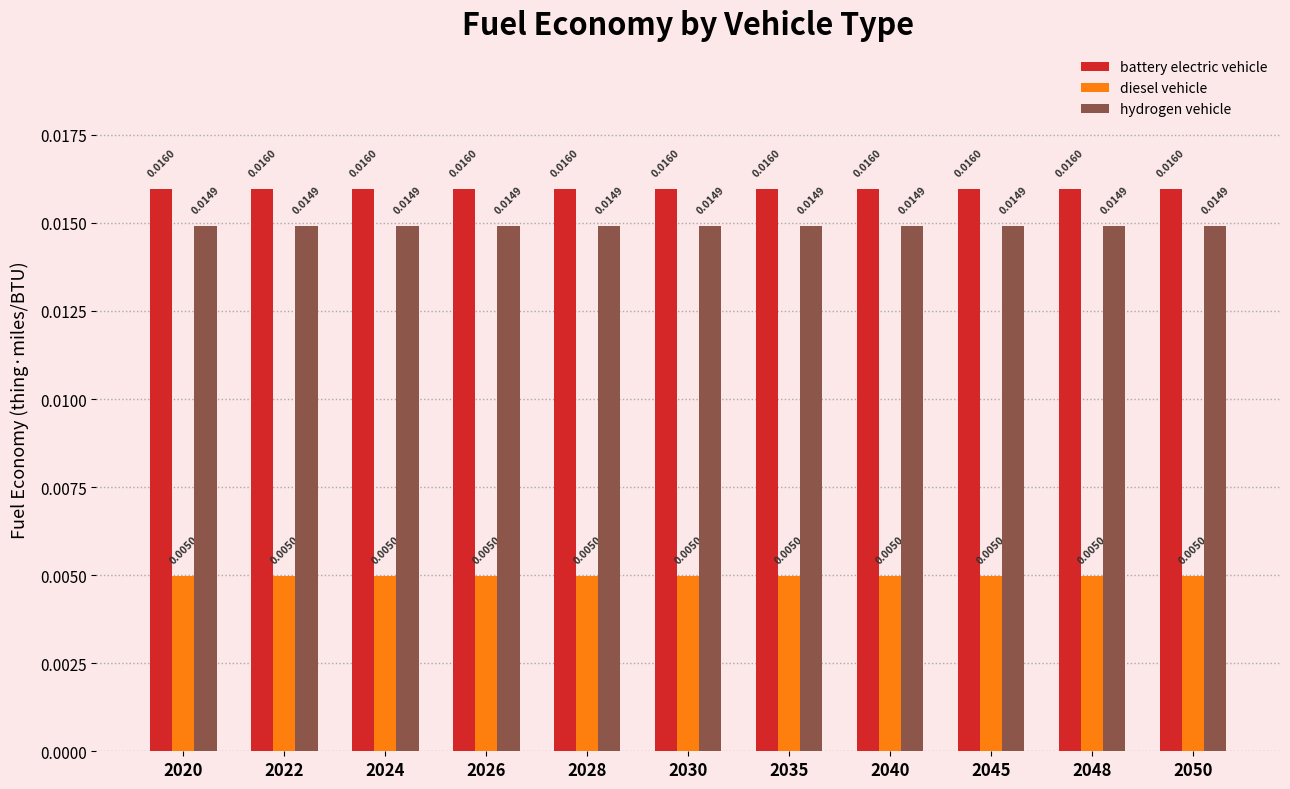

Rank the series at 2030 from highest to lowest value.

battery electric vehicle, hydrogen vehicle, diesel vehicle